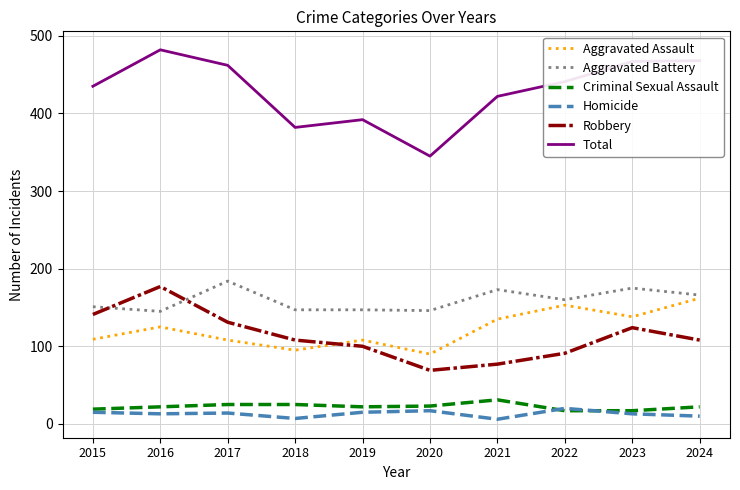

True or false: Aggravated Assault and Total cross at least once.

False